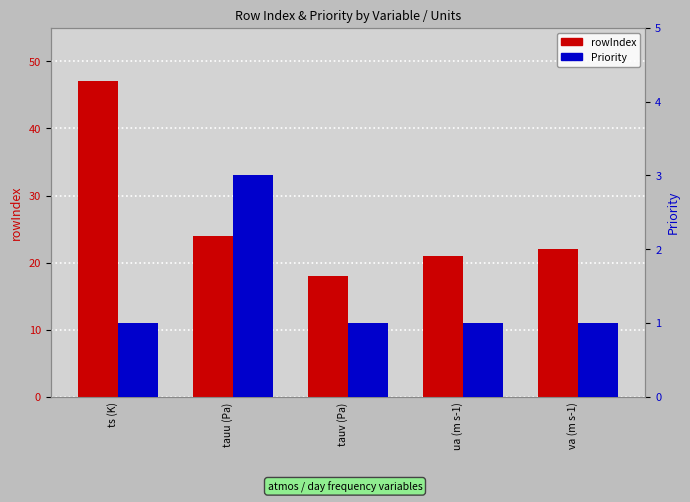

Which series has the largest range (max minus min)?

rowIndex